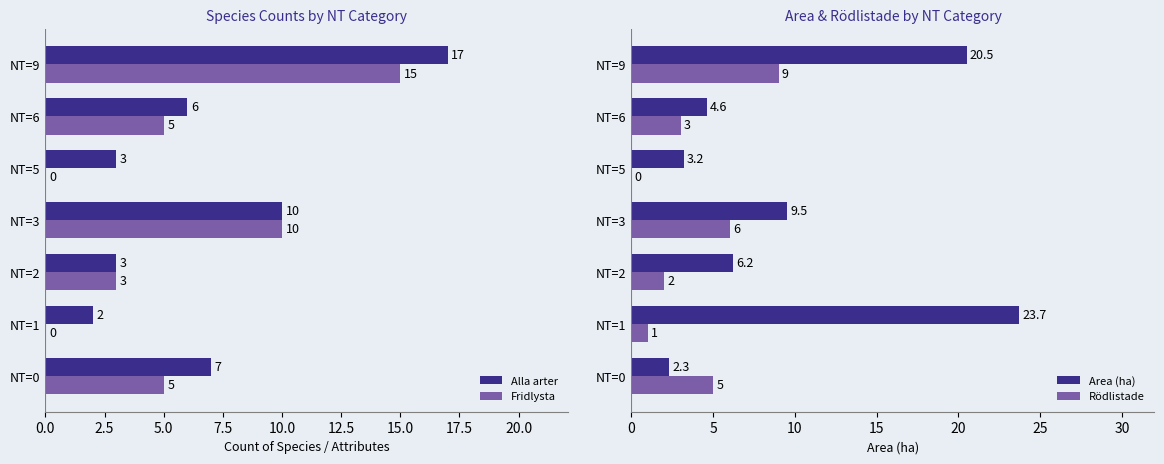

True or false: Rödlistade has a value of 2.0 at NT=2.

True